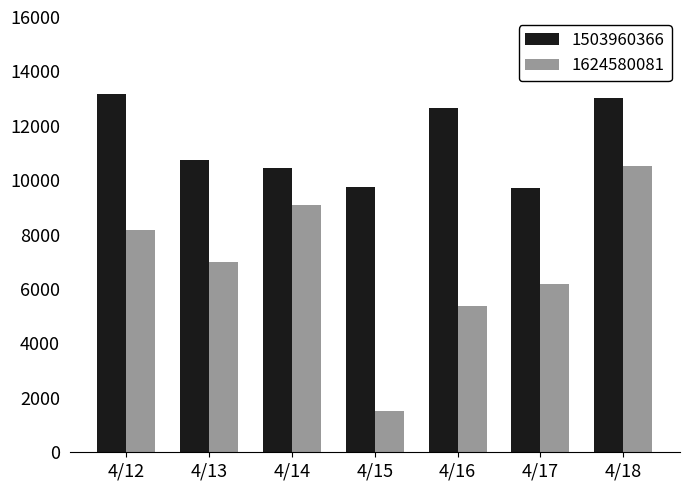

At which label does 1503960366 first exceed 10735?

4/12